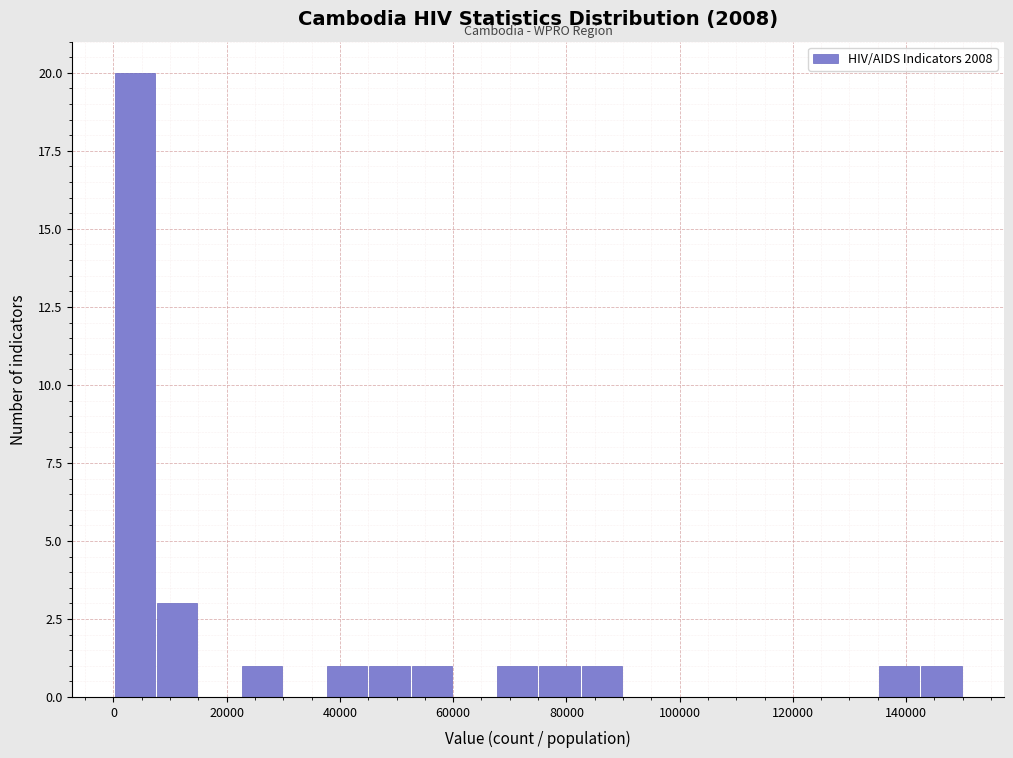

Read against the x-axis, roughly where is the centre of the tallest bar?

4000